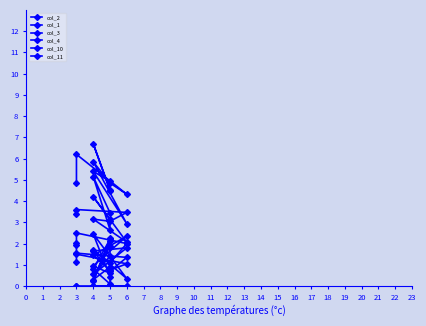

Which series ends up on top after the final intersection of col_3 and col_10?

col_10